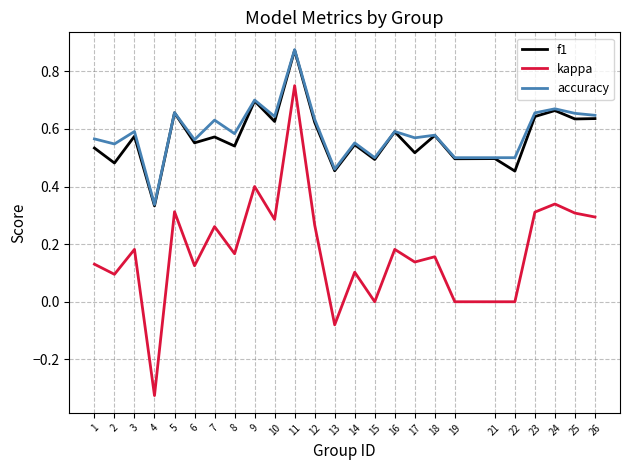

Is the value of accuracy at 4 greater than the value of kappa at 12?

Yes